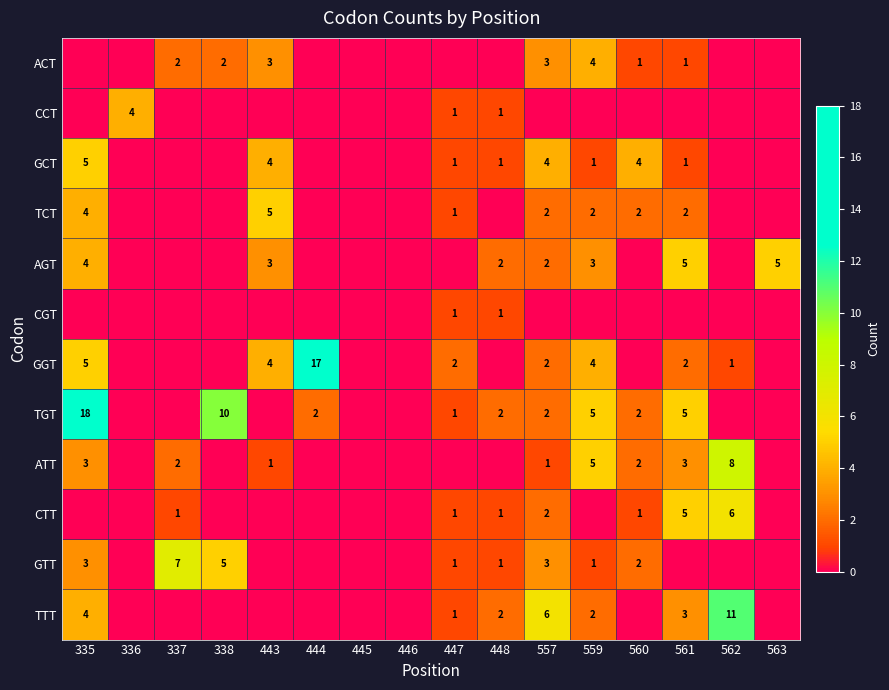

What is the difference between the GGT values at 336 and 562?

1